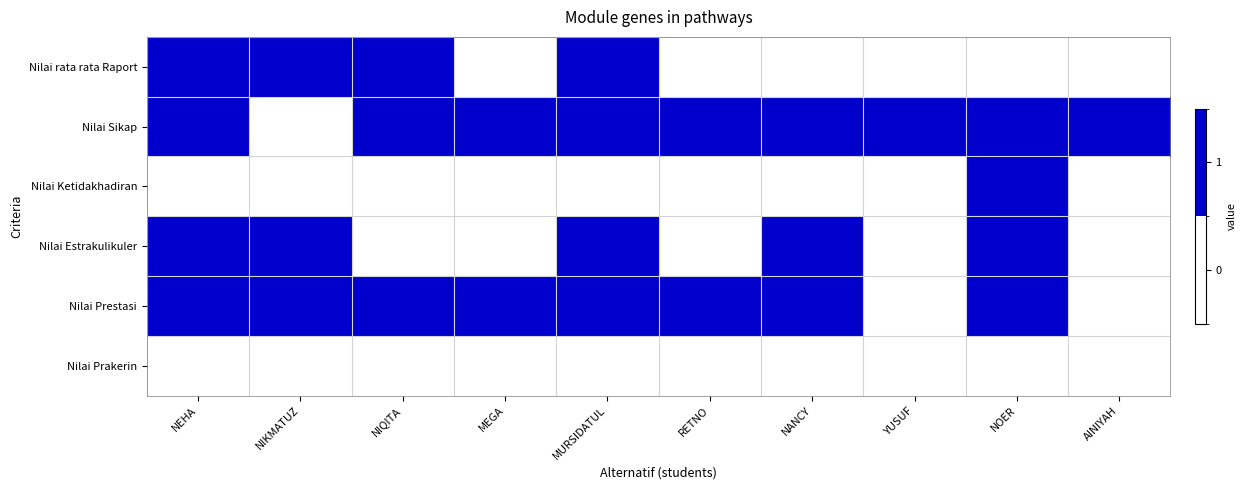

Which series changed the most between MURSIDATUL and NOER?

Nilai Ketidakhadiran